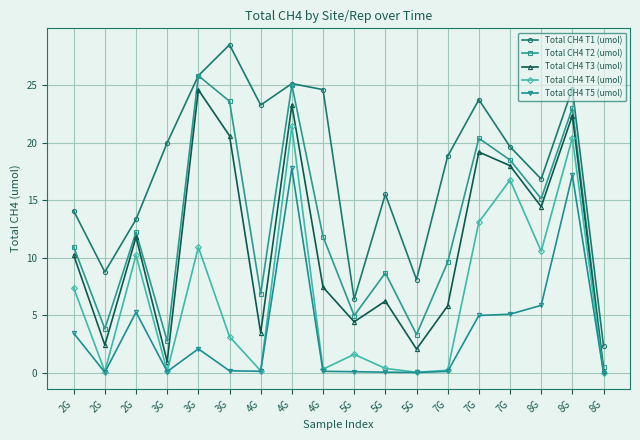

True or false: Total CH4 T5 (umol) and Total CH4 T3 (umol) cross at least once.

False